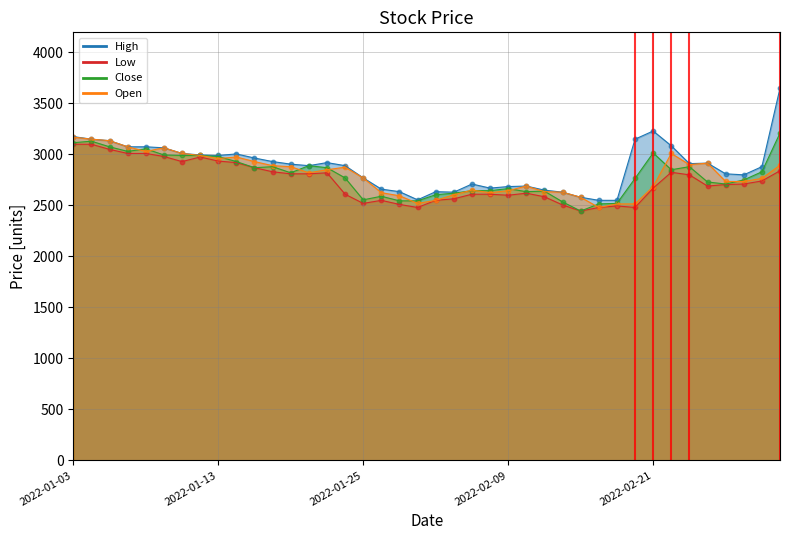

What is the total value across all series at 2022-02-17?

10080